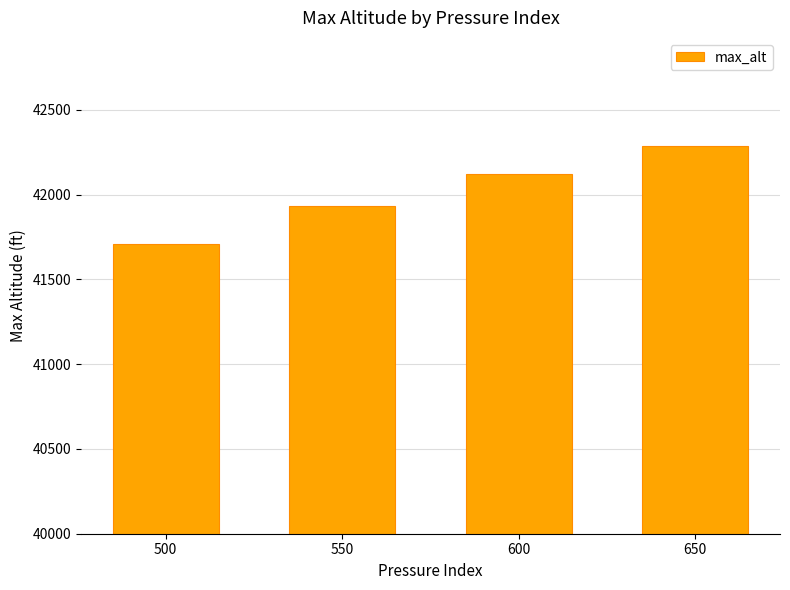

Which label corresponds to the largest value in the chart?

650